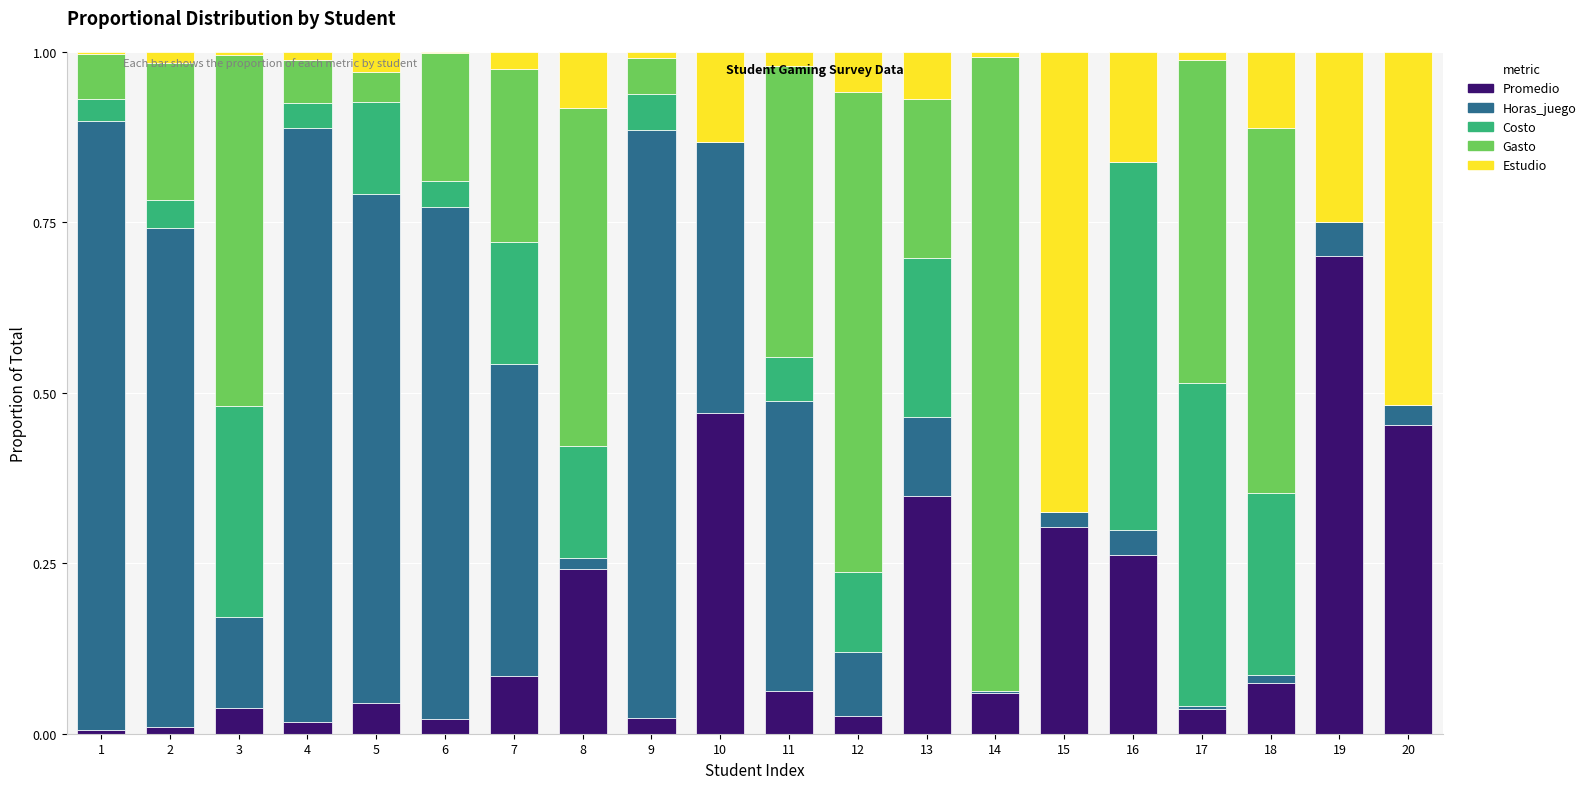

Is it true that Promedio equals 0.1 at 10?

False